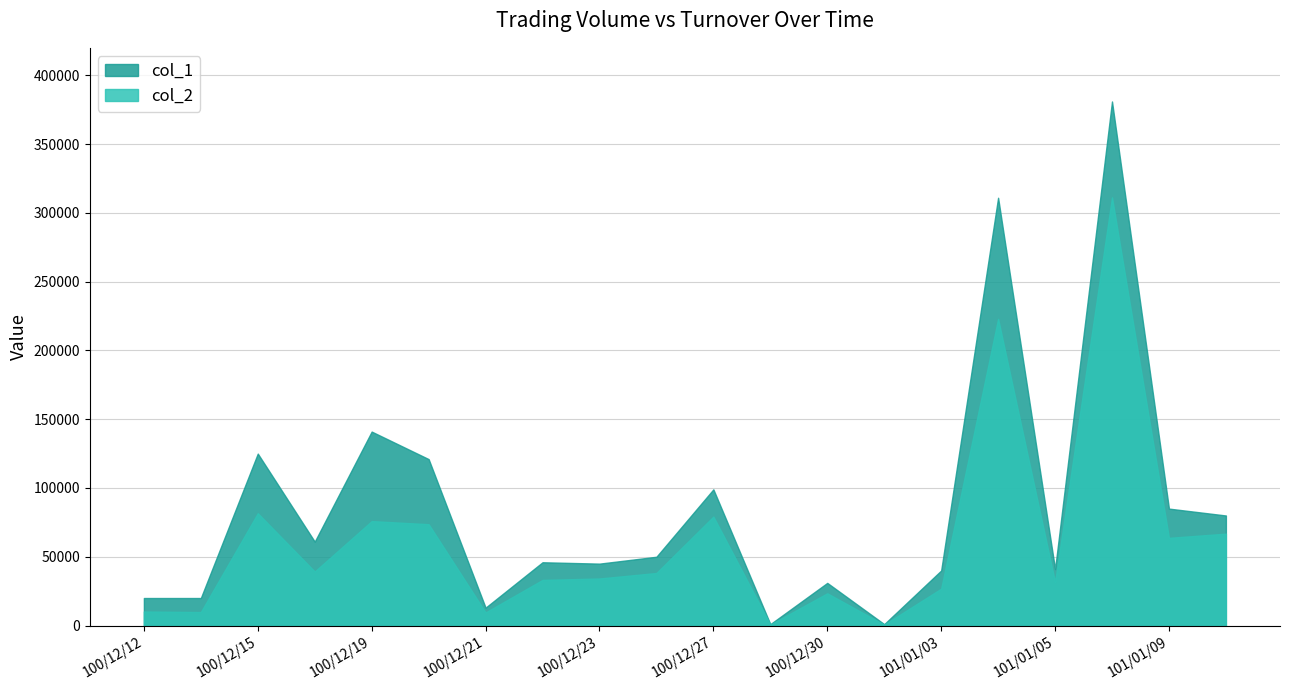

The col_1 series shows 50000 at 100/12/26. True or false?

True